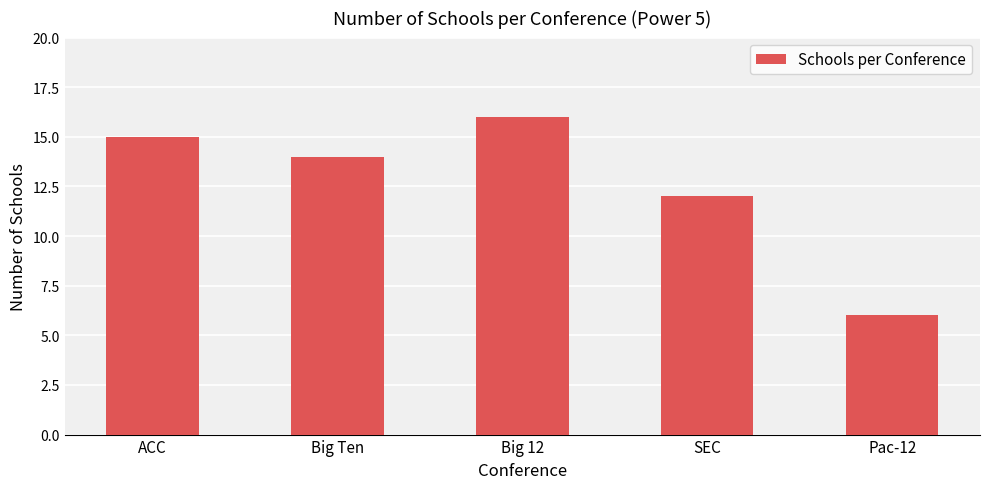

Approximately how many times larger is the value at Big 12 compared to Pac-12?

2.7